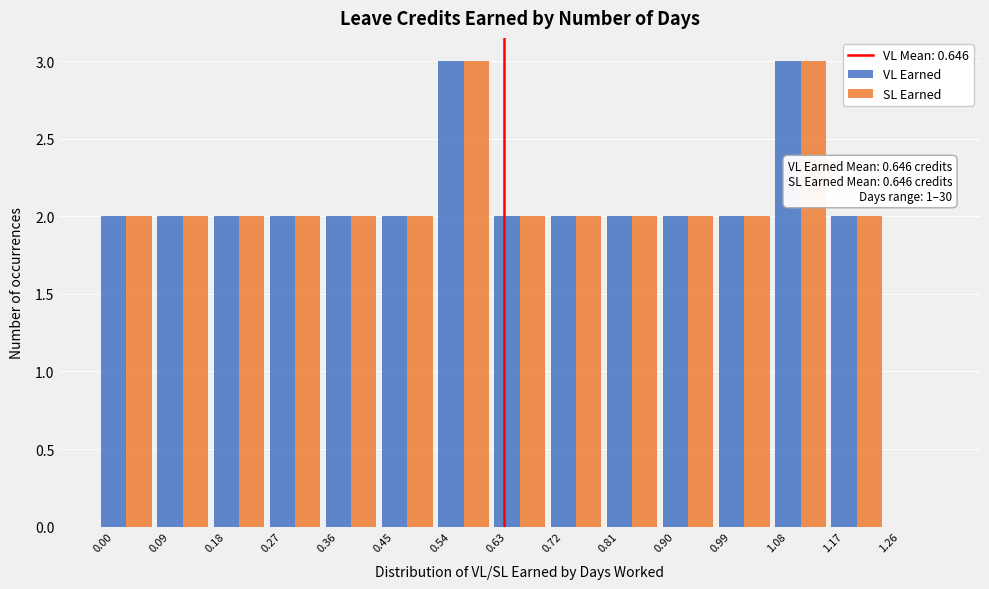

Is it true that VL Earned equals 2 at 0.99?

True